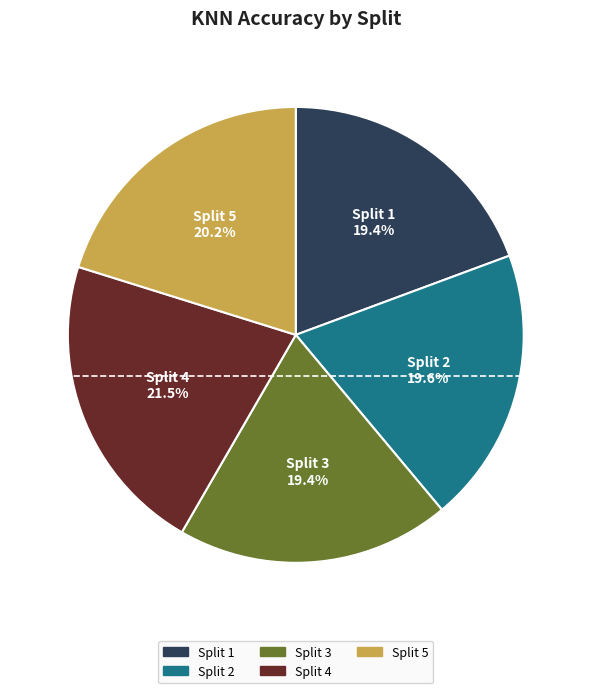

Between Split 4 and Split 3, which is larger?

Split 4